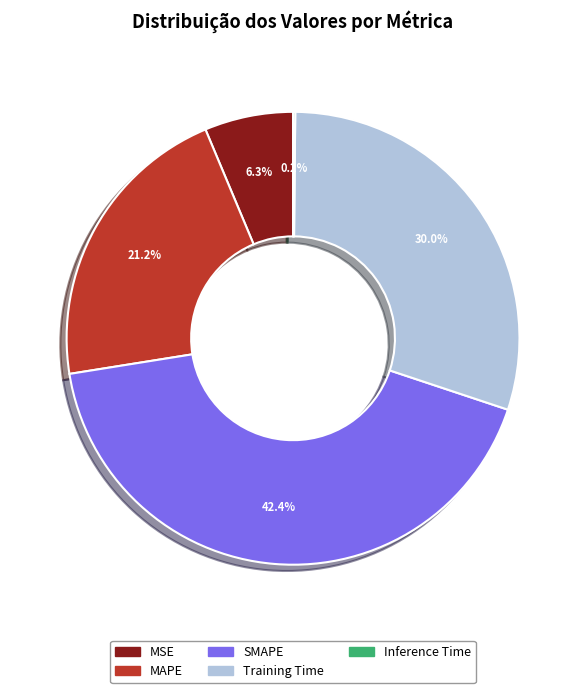

Which slice is the largest?

SMAPE